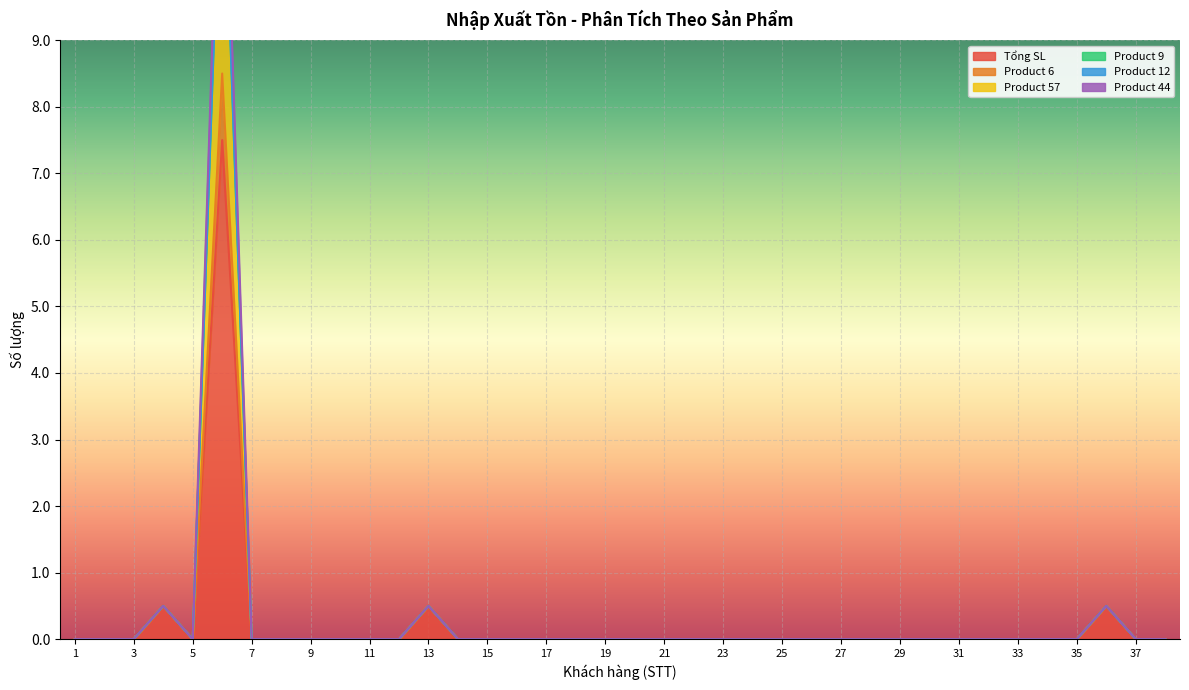

Is the value of Product 44 at 28 greater than the value of Product 57 at 8?

No